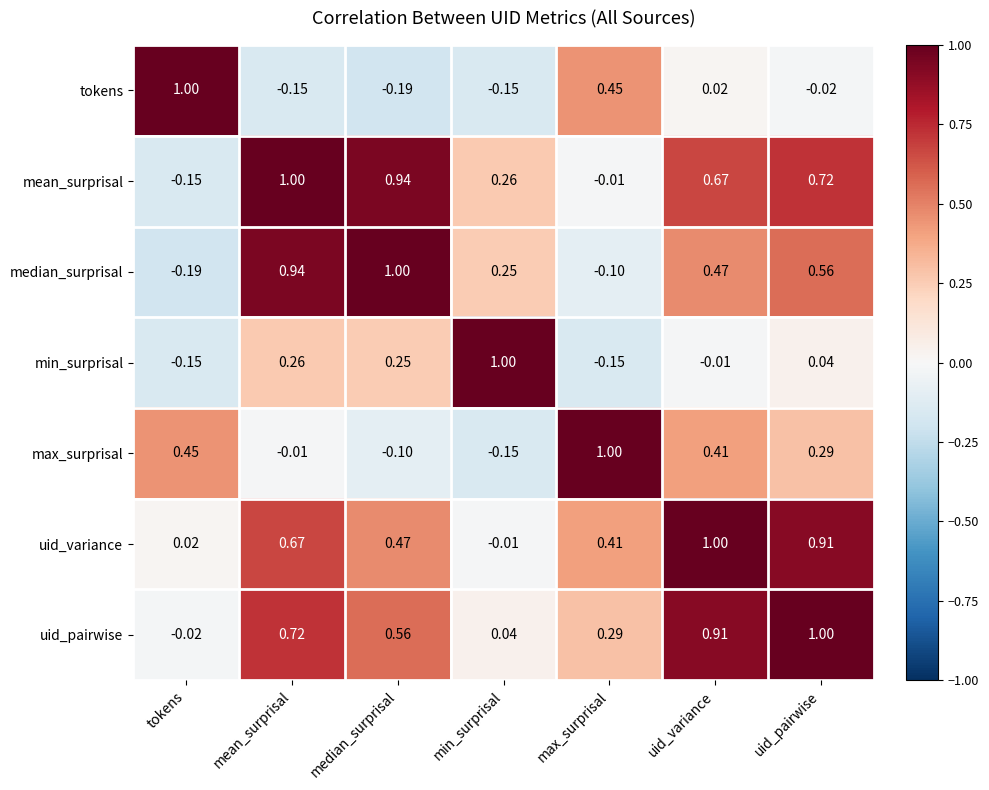

List the labels in order of mean_surprisal value, smallest first.

tokens, max_surprisal, min_surprisal, uid_variance, uid_pairwise, median_surprisal, mean_surprisal